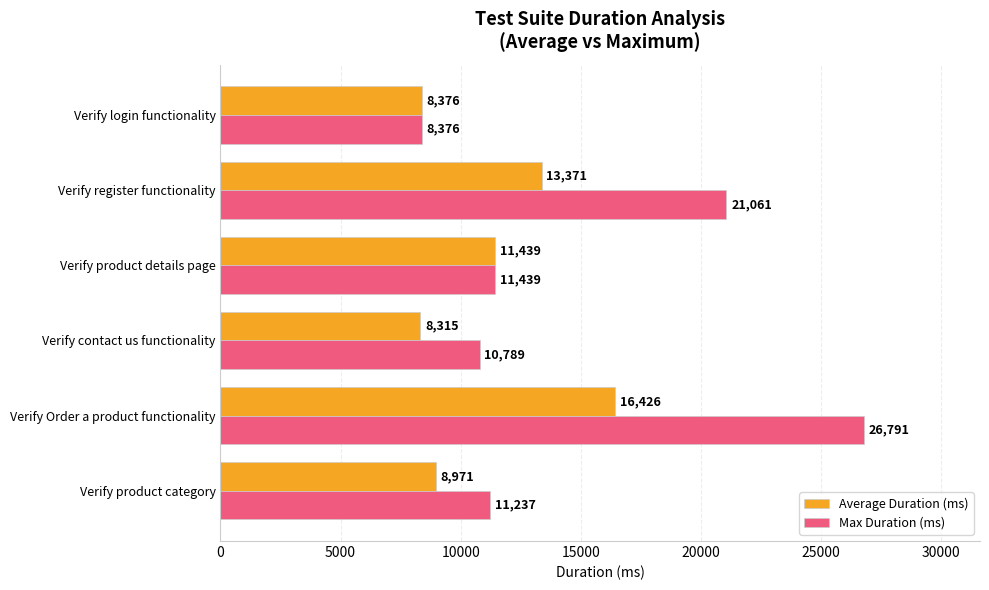

What is the total value across all series at Verify contact us functionality?

19104